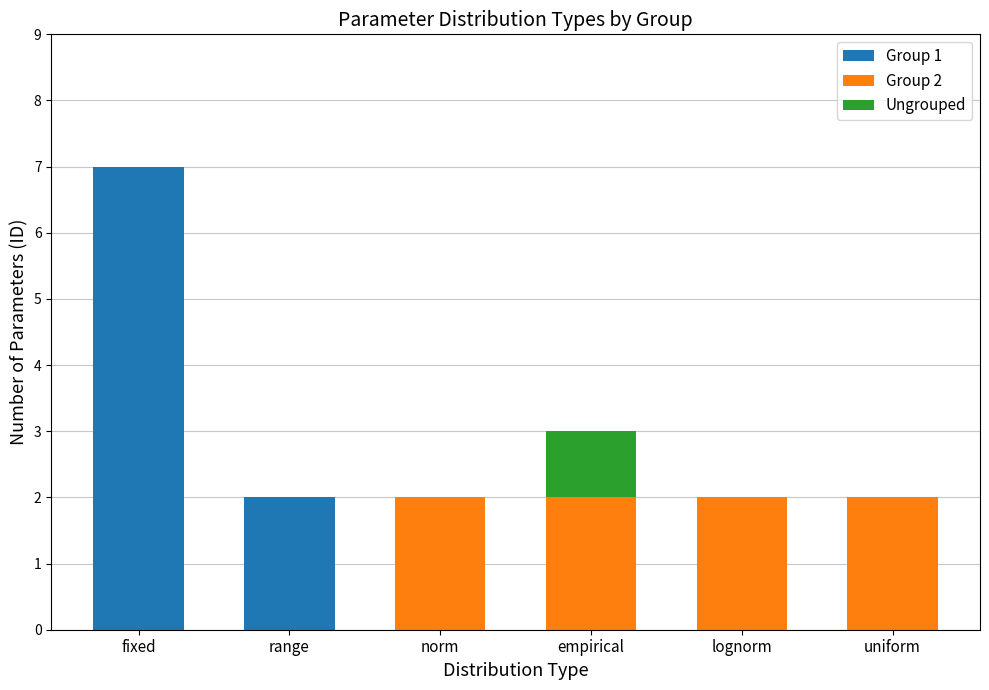

The value of Group 1 at norm is 0. True or false?

True